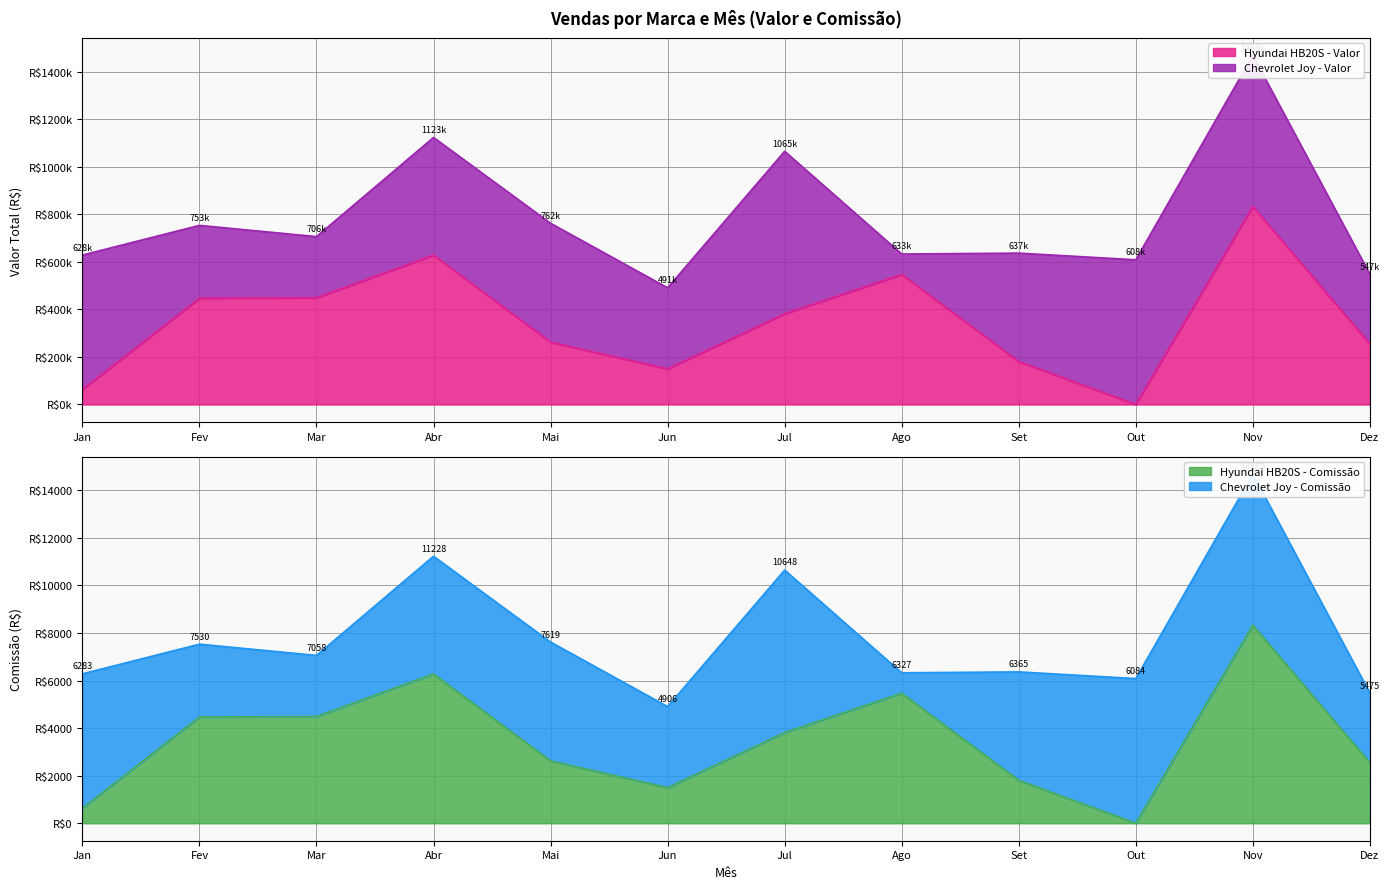

True or false: Hyundai HB20S - Valor has a value of 62991.7 at Jan.

True